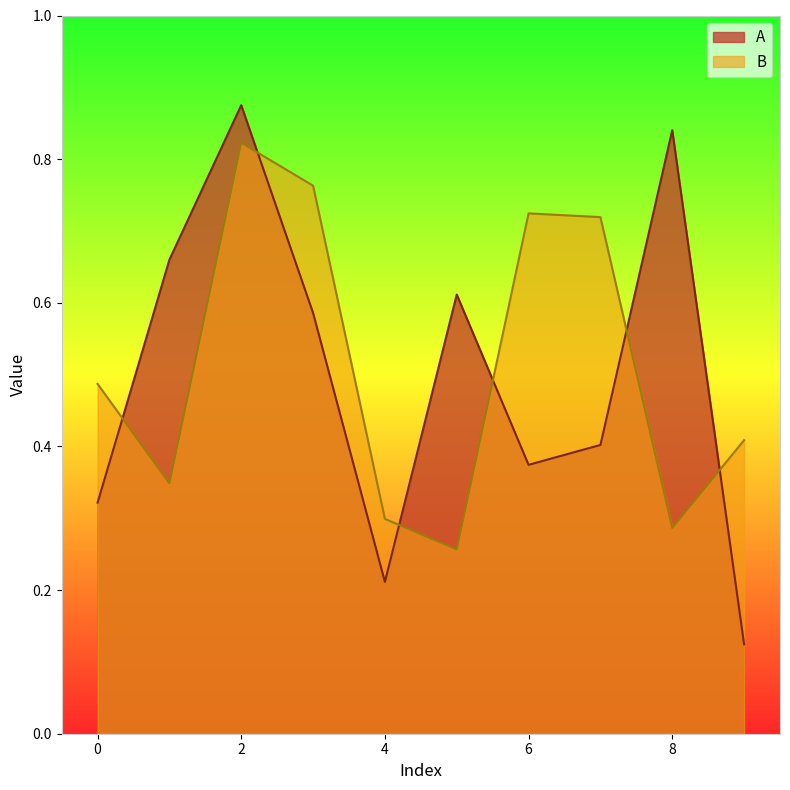

What is the difference between the A values at 3 and 9?

0.5